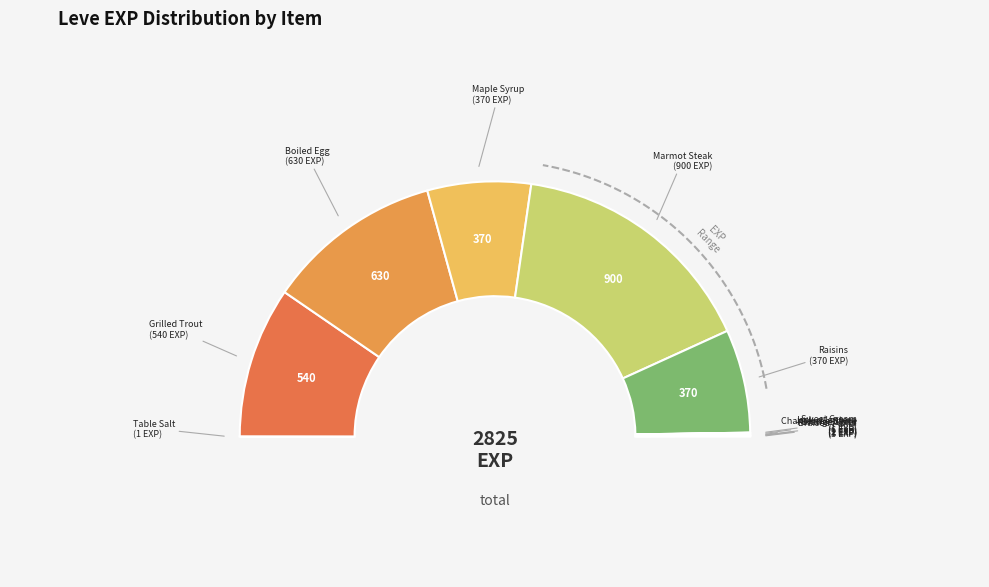

What portion of the pie excludes Braised Pipira?

99.9%